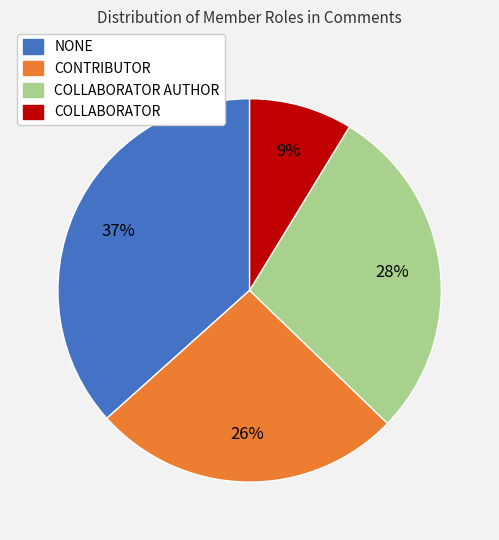

How many slices are in this pie chart?

4